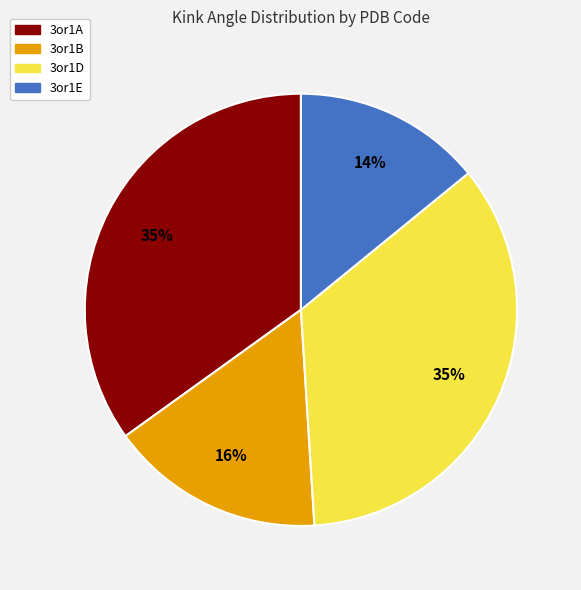

To the nearest percent, what is the average slice percentage?

25%